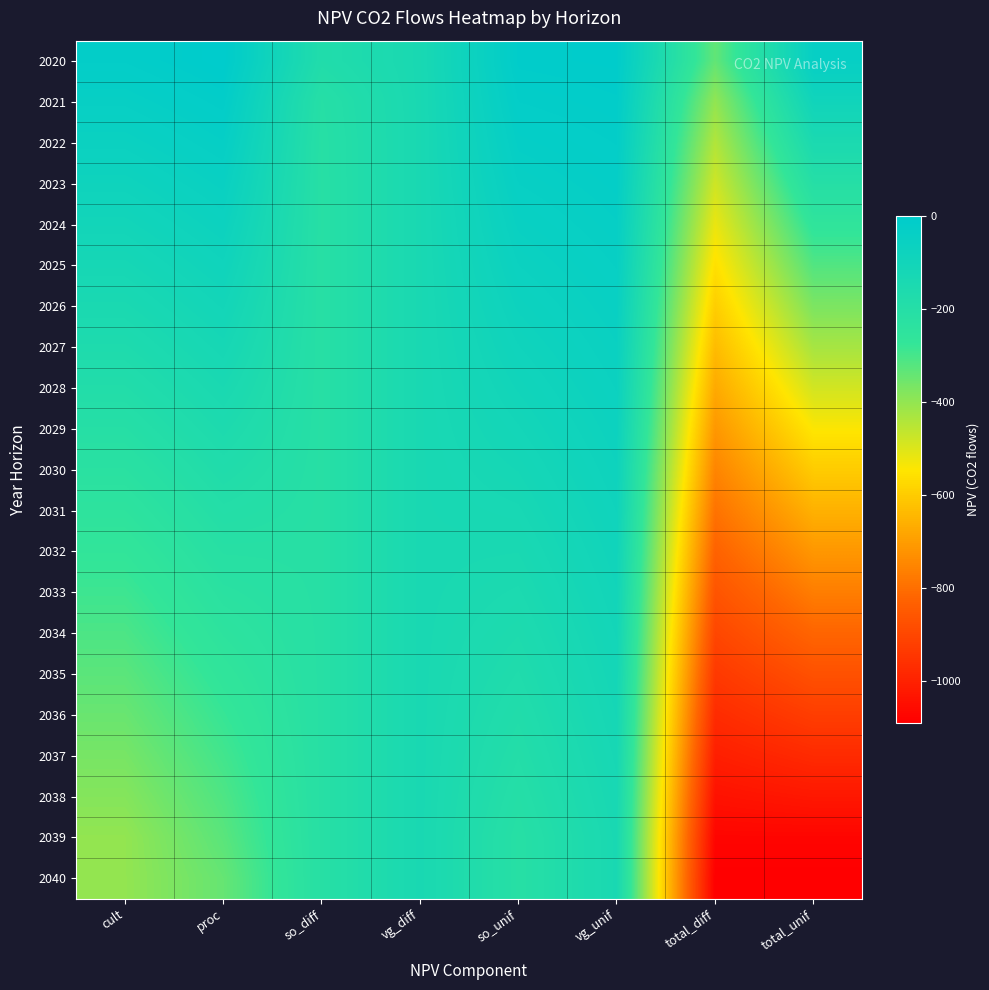

Reading right to left, extract all data points from this chart.

2020: total_unif=-37.5	total_diff=-336.8	vg_unif=-6.9	so_unif=-10.5	vg_diff=-137.6	so_diff=-179.1	proc=0.0	cult=-20.1
2021: total_unif=-92.4	total_diff=-401.0	vg_unif=-13.8	so_unif=-21.1	vg_diff=-137.6	so_diff=-205.9	proc=-17.3	cult=-40.3
2022: total_unif=-147.6	total_diff=-442.6	vg_unif=-20.7	so_unif=-31.7	vg_diff=-137.6	so_diff=-209.8	proc=-34.6	cult=-60.5
2023: total_unif=-203.1	total_diff=-481.0	vg_unif=-27.7	so_unif=-42.4	vg_diff=-137.6	so_diff=-210.4	proc=-52.0	cult=-80.9
2024: total_unif=-258.9	total_diff=-519.1	vg_unif=-34.8	so_unif=-53.1	vg_diff=-137.6	so_diff=-210.5	proc=-69.6	cult=-101.4
2025: total_unif=-315.0	total_diff=-557.4	vg_unif=-41.8	so_unif=-63.9	vg_diff=-137.6	so_diff=-210.5	proc=-87.2	cult=-122.0
2026: total_unif=-371.3	total_diff=-595.8	vg_unif=-48.9	so_unif=-74.8	vg_diff=-137.6	so_diff=-210.5	proc=-104.9	cult=-142.7
2027: total_unif=-428.0	total_diff=-634.4	vg_unif=-56.0	so_unif=-85.7	vg_diff=-137.6	so_diff=-210.5	proc=-122.7	cult=-163.6
2028: total_unif=-484.9	total_diff=-673.2	vg_unif=-63.2	so_unif=-96.6	vg_diff=-137.6	so_diff=-210.5	proc=-140.6	cult=-184.5
2029: total_unif=-542.1	total_diff=-712.2	vg_unif=-70.4	so_unif=-107.7	vg_diff=-137.6	so_diff=-210.5	proc=-158.5	cult=-205.5
2030: total_unif=-599.7	total_diff=-751.4	vg_unif=-77.7	so_unif=-118.7	vg_diff=-137.6	so_diff=-210.5	proc=-176.6	cult=-226.6
2031: total_unif=-656.2	total_diff=-790.0	vg_unif=-84.8	so_unif=-129.6	vg_diff=-137.6	so_diff=-210.5	proc=-194.4	cult=-247.4
2032: total_unif=-711.9	total_diff=-827.9	vg_unif=-91.8	so_unif=-140.3	vg_diff=-137.6	so_diff=-210.5	proc=-211.9	cult=-267.9
2033: total_unif=-766.6	total_diff=-865.2	vg_unif=-98.7	so_unif=-150.9	vg_diff=-137.6	so_diff=-210.5	proc=-229.1	cult=-288.0
2034: total_unif=-820.4	total_diff=-901.9	vg_unif=-105.5	so_unif=-161.2	vg_diff=-137.6	so_diff=-210.5	proc=-246.0	cult=-307.7
2035: total_unif=-873.3	total_diff=-937.9	vg_unif=-112.1	so_unif=-171.4	vg_diff=-137.6	so_diff=-210.5	proc=-262.6	cult=-327.2
2036: total_unif=-925.3	total_diff=-973.4	vg_unif=-118.7	so_unif=-181.4	vg_diff=-137.6	so_diff=-210.5	proc=-278.9	cult=-346.3
2037: total_unif=-976.5	total_diff=-1008.3	vg_unif=-125.1	so_unif=-191.3	vg_diff=-137.6	so_diff=-210.5	proc=-295.0	cult=-365.1
2038: total_unif=-1026.8	total_diff=-1042.6	vg_unif=-131.5	so_unif=-200.9	vg_diff=-137.6	so_diff=-210.5	proc=-310.8	cult=-383.6
2039: total_unif=-1076.3	total_diff=-1076.3	vg_unif=-137.7	so_unif=-210.5	vg_diff=-137.6	so_diff=-210.5	proc=-326.4	cult=-401.8
2040: total_unif=-1091.6	total_diff=-1091.6	vg_unif=-137.7	so_unif=-210.5	vg_diff=-137.6	so_diff=-210.5	proc=-341.7	cult=-401.8